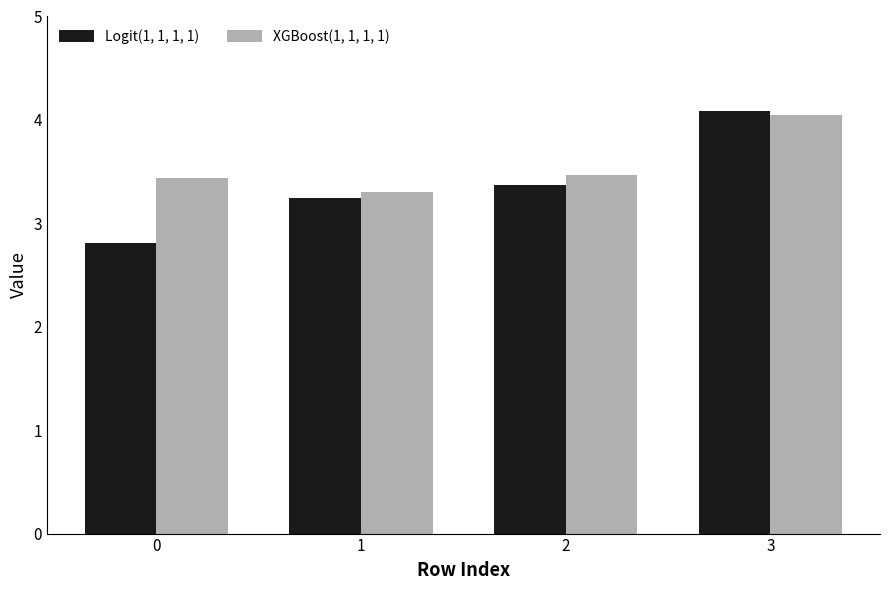

What is the value of the XGBoost(1, 1, 1, 1) bar at the 4th from the left?

4.1